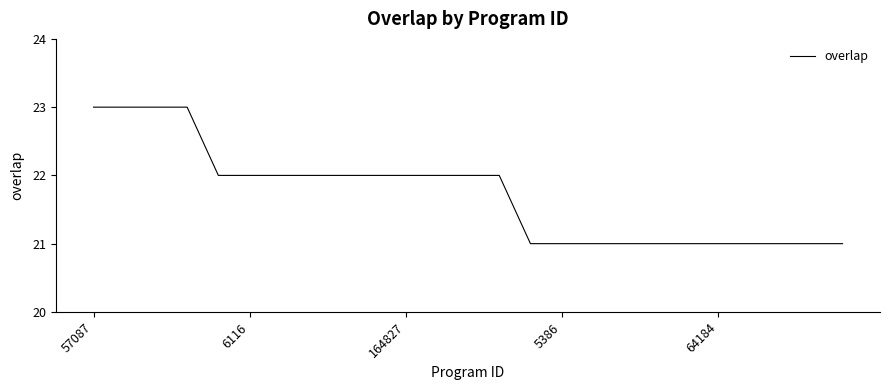

How many series are shown in this chart?

1